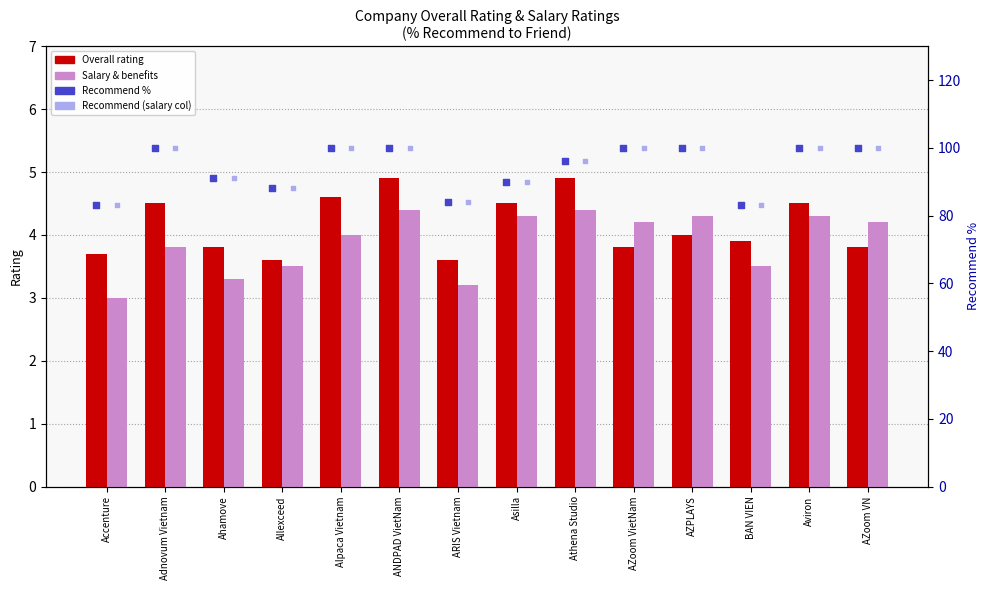

Which series has the largest total across all categories?

Recommend %